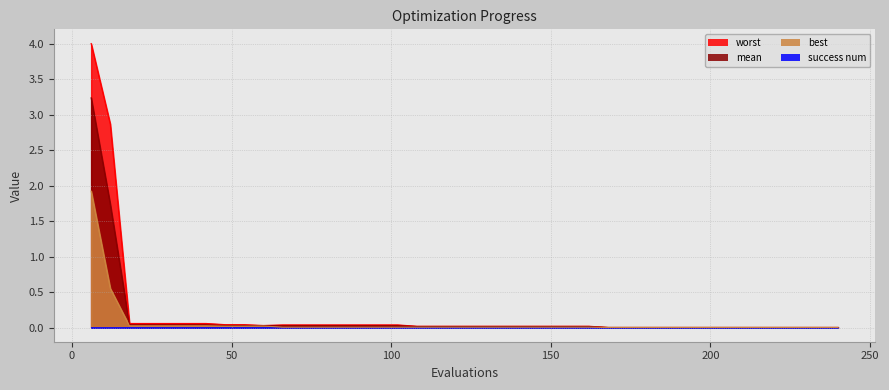

How many lines are shown in the chart?

4